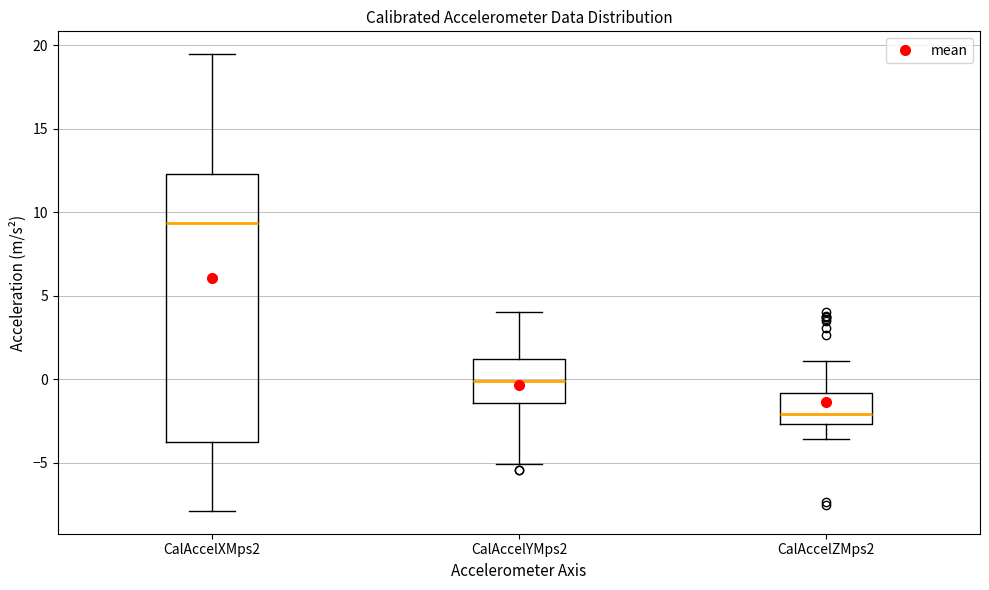

Comparing the boxes themselves (not the whiskers), which one is the tallest?

CalAccelXMps2